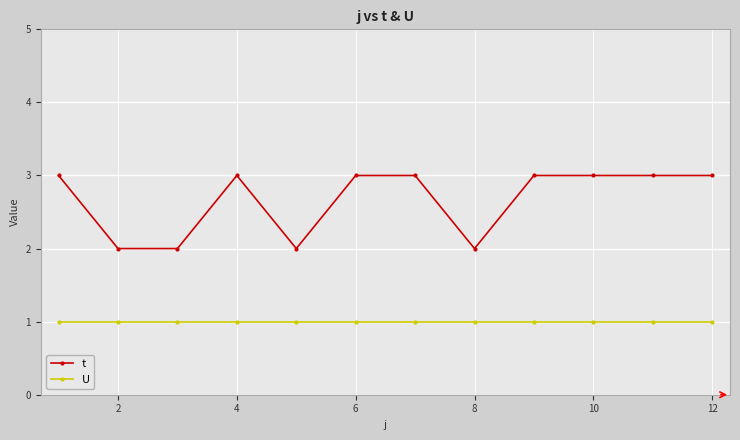

Does the chart have visible grid lines?

Yes